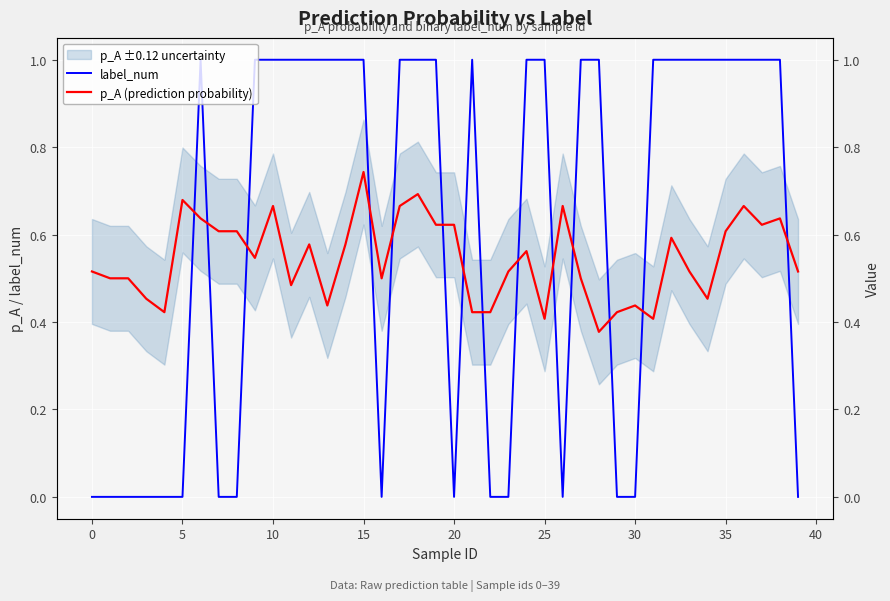

The label_num series shows -0.4 at 5. True or false?

False